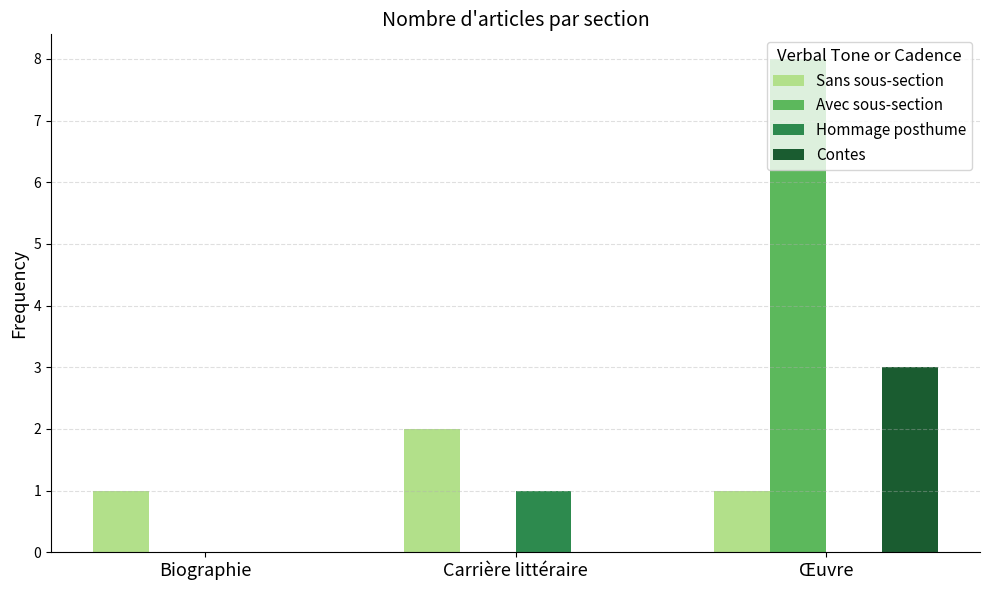

Is the value of Hommage posthume at Œuvre greater than the value of Sans sous-section at Biographie?

No